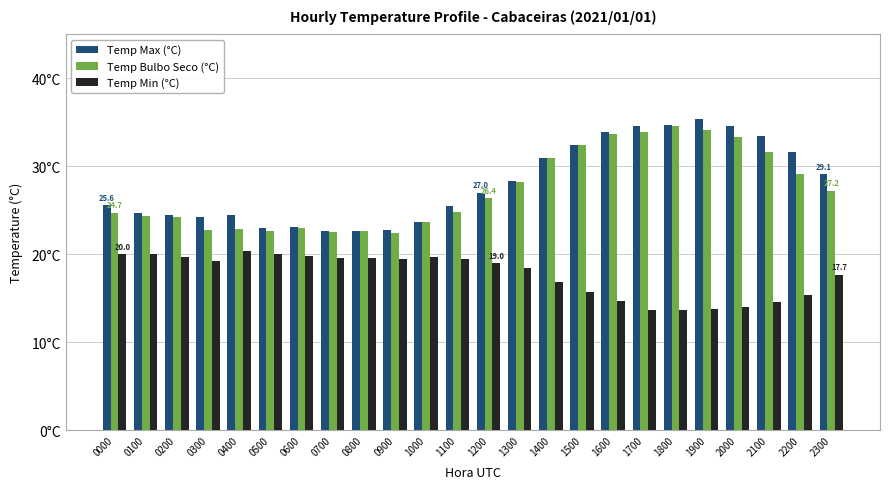

Does the chart contain stacked bars?

No